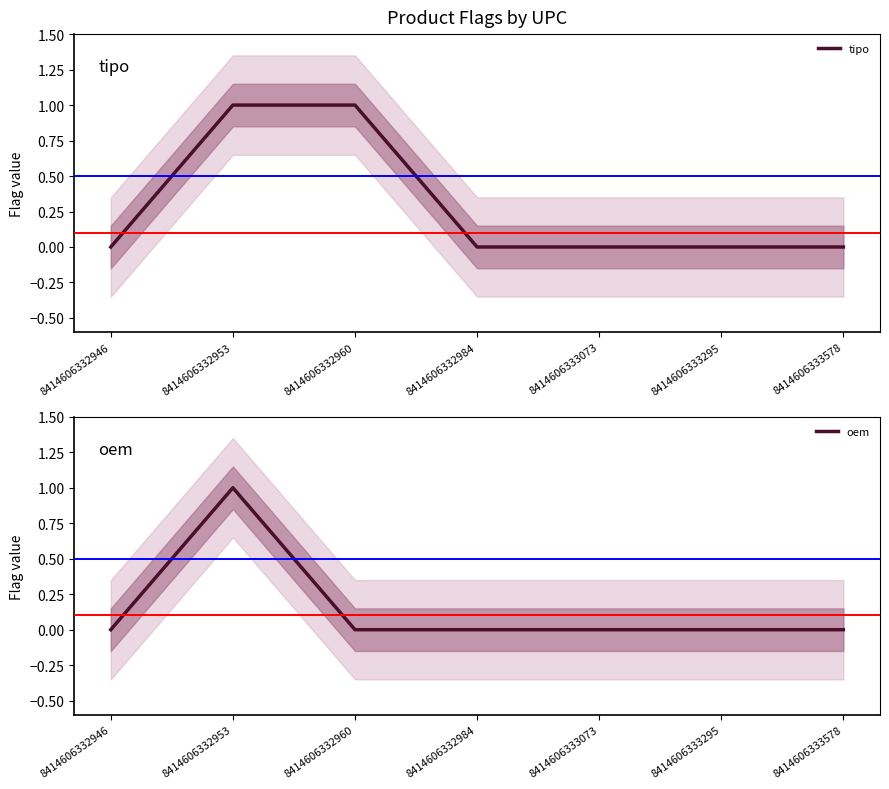

True or false: tipo has more than 2 points higher than both neighbors.

False